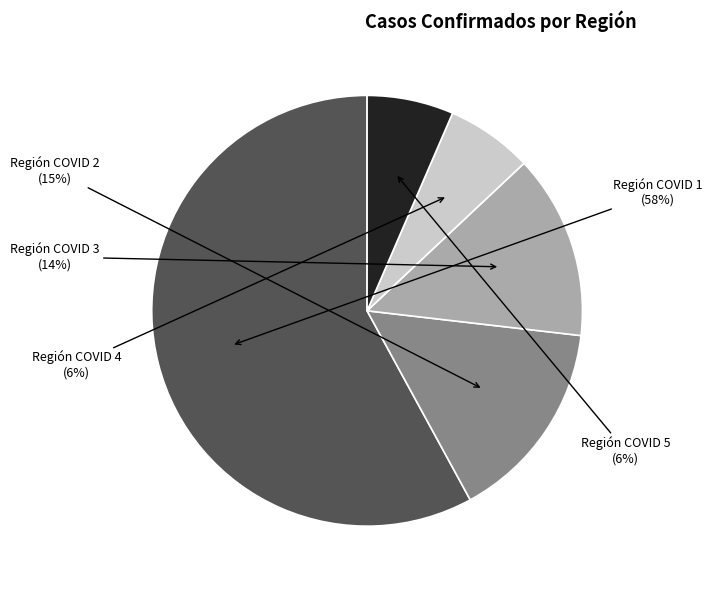

To the nearest percent, what percentage of the pie is Región COVID 3?

14%